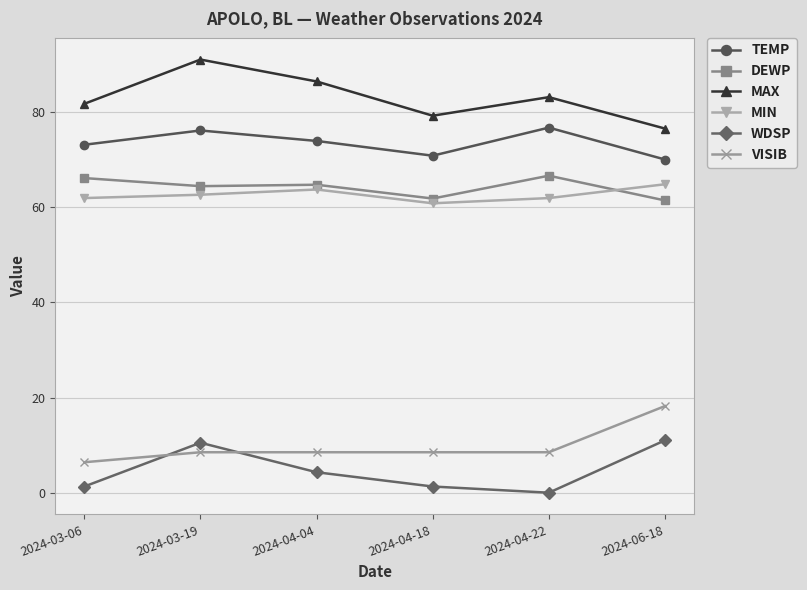

What is the total value across all series at 2024-04-04?

301.5